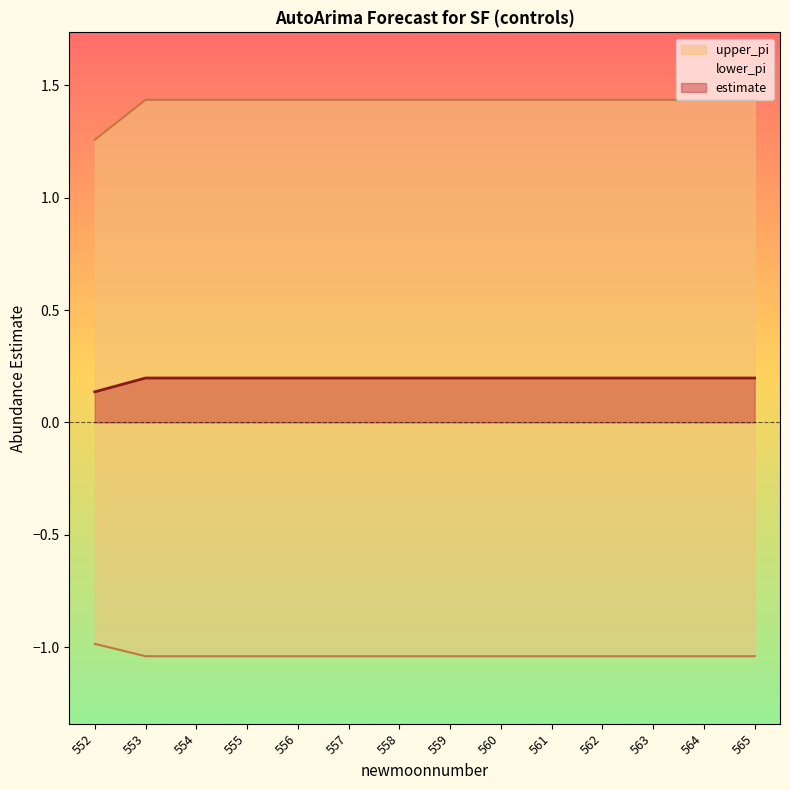

What is the highest value of the estimate series?

0.2